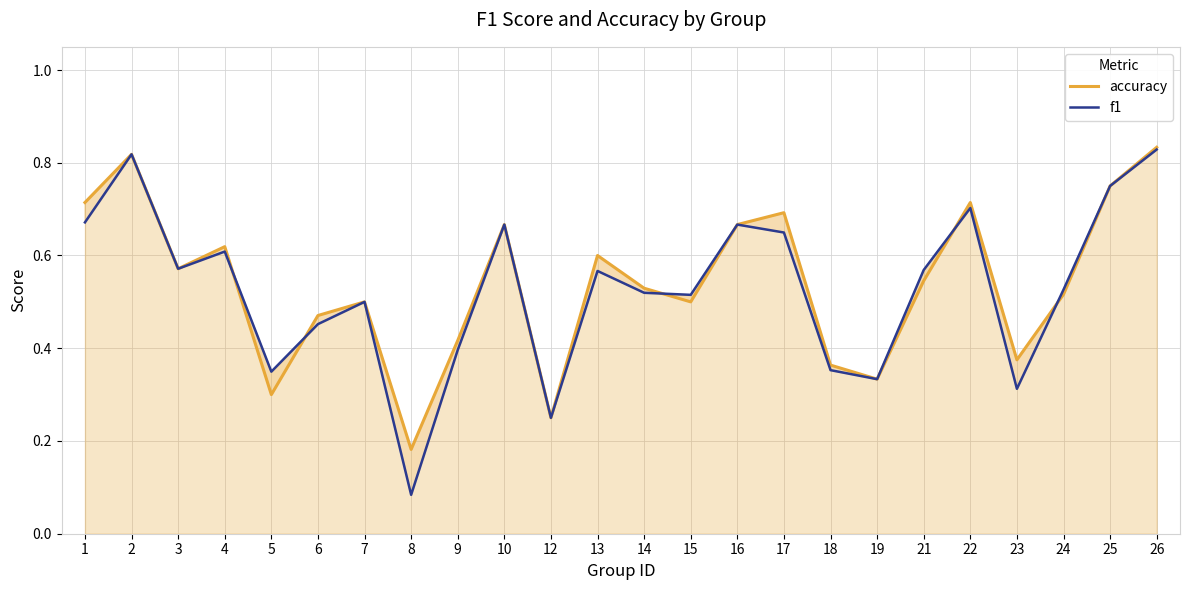

What is the value of the accuracy point at the 15th from the left?

0.7